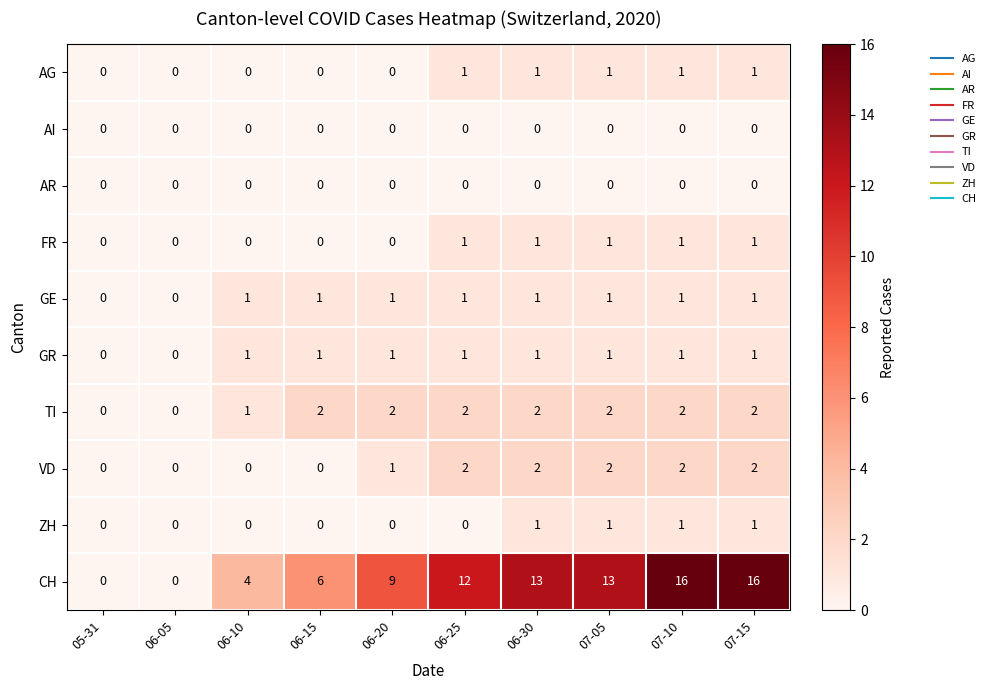

Is the value of CH at 07-10 greater than the value of AR at 06-15?

Yes